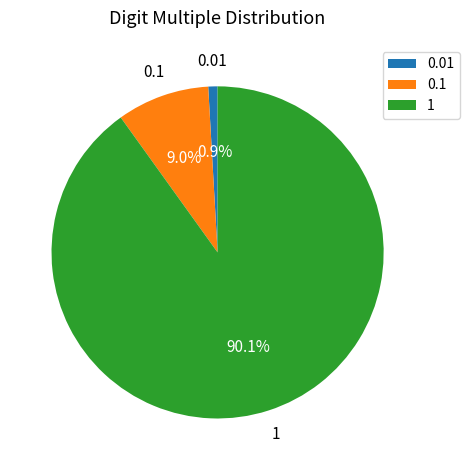

What percentage is NOT represented by 1?

9.9%